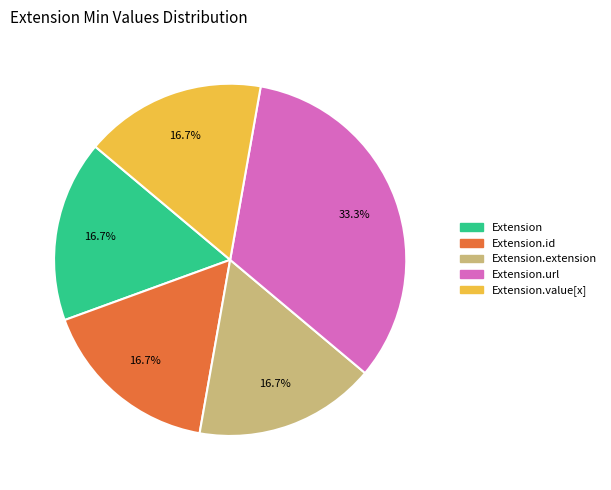

To the nearest percent, what is the average slice percentage?

20%